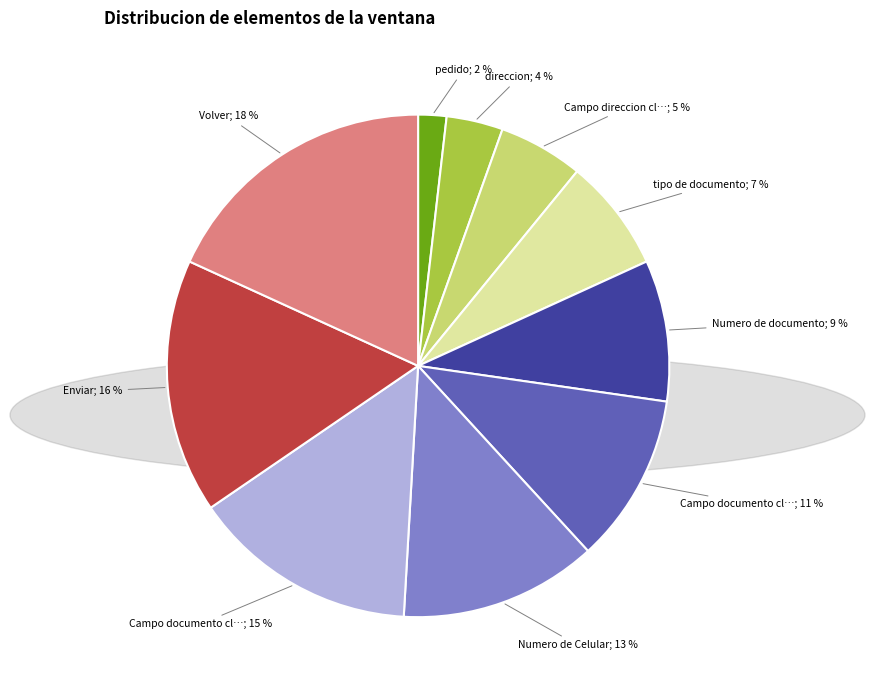

To the nearest percent, what is the average slice percentage?

10%